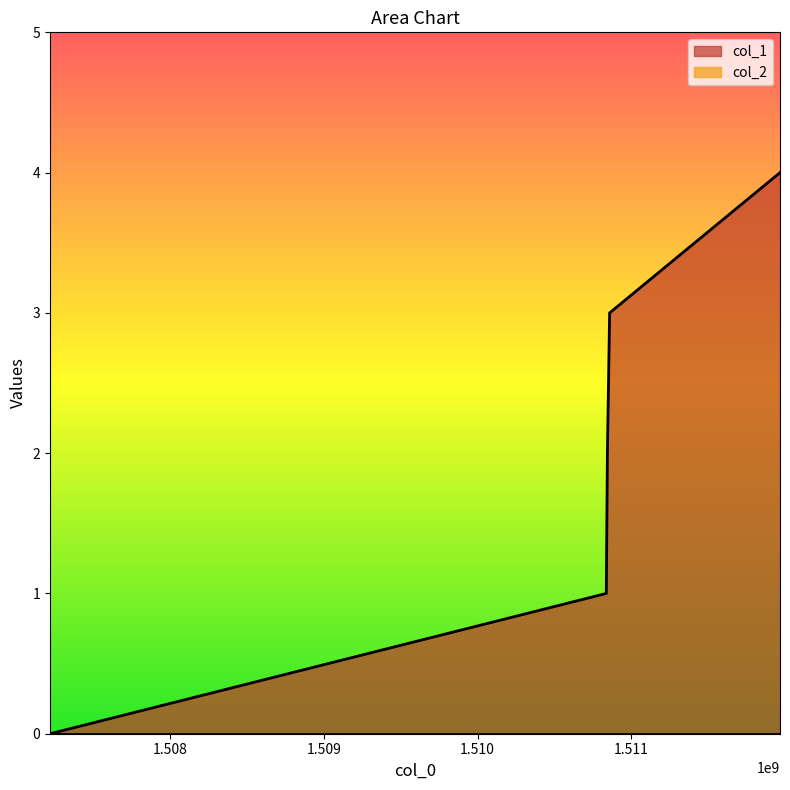

What is the change in value from 1510837407 to 1510859008?

+2